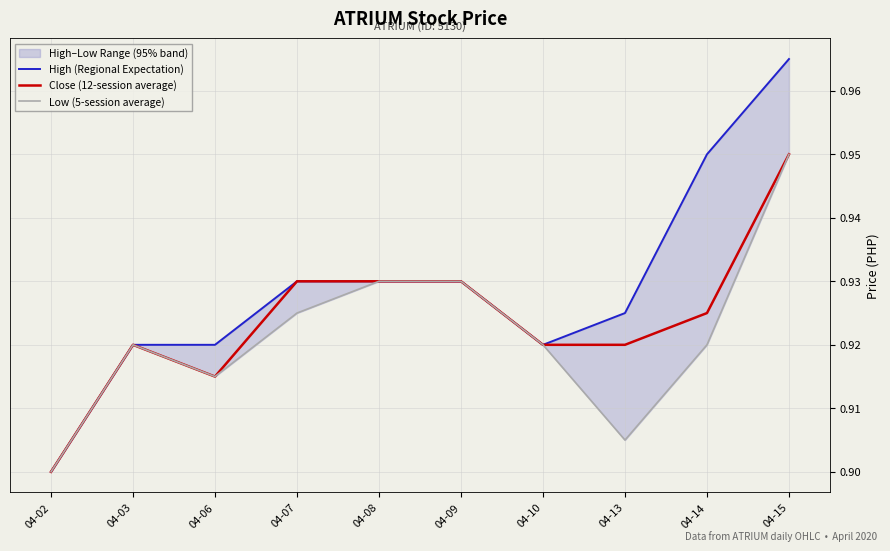

Is it true that High (Regional Expectation) equals 1.2 at 04-03?

False